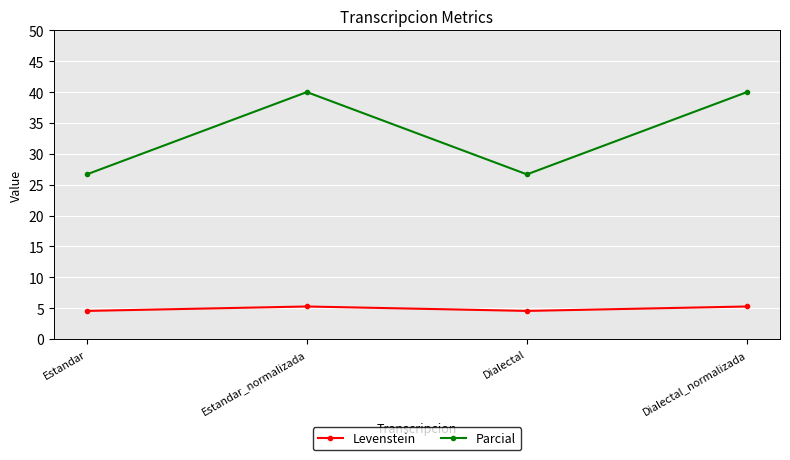

Is the value of Levenstein at Dialectal greater than the value of Parcial at Estandar?

No